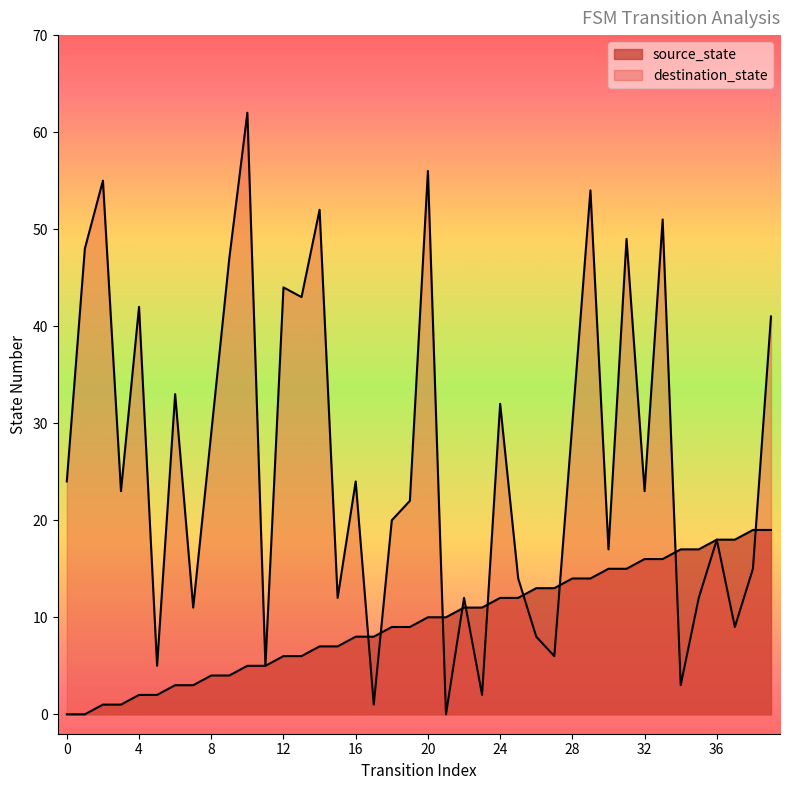

Reading left to right, what are all the values shown in this chart?

source_state: 0	0	1	1	2	2	3	3	4	4	5	5	6	6	7	7	8	8	9	9	10	10	11	11	12	12	13	13	14	14	15	15	16	16	17	17	18	18	19	19
destination_state: 24	48	55	23	42	5	33	11	29	47	62	5	44	43	52	12	24	1	20	22	56	0	12	2	32	14	8	6	30	54	17	49	23	51	3	12	18	9	15	41